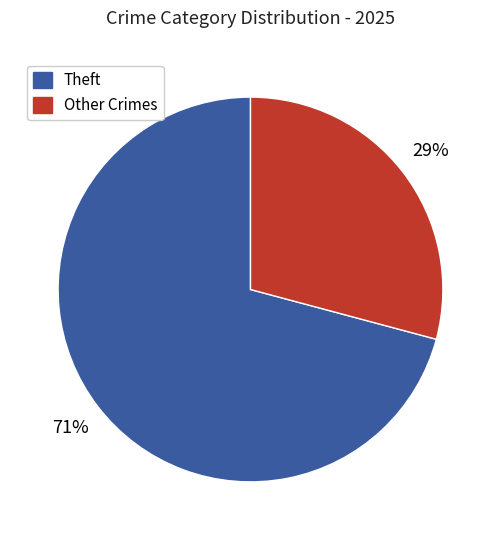

To the nearest percent, what is the average slice percentage?

50%